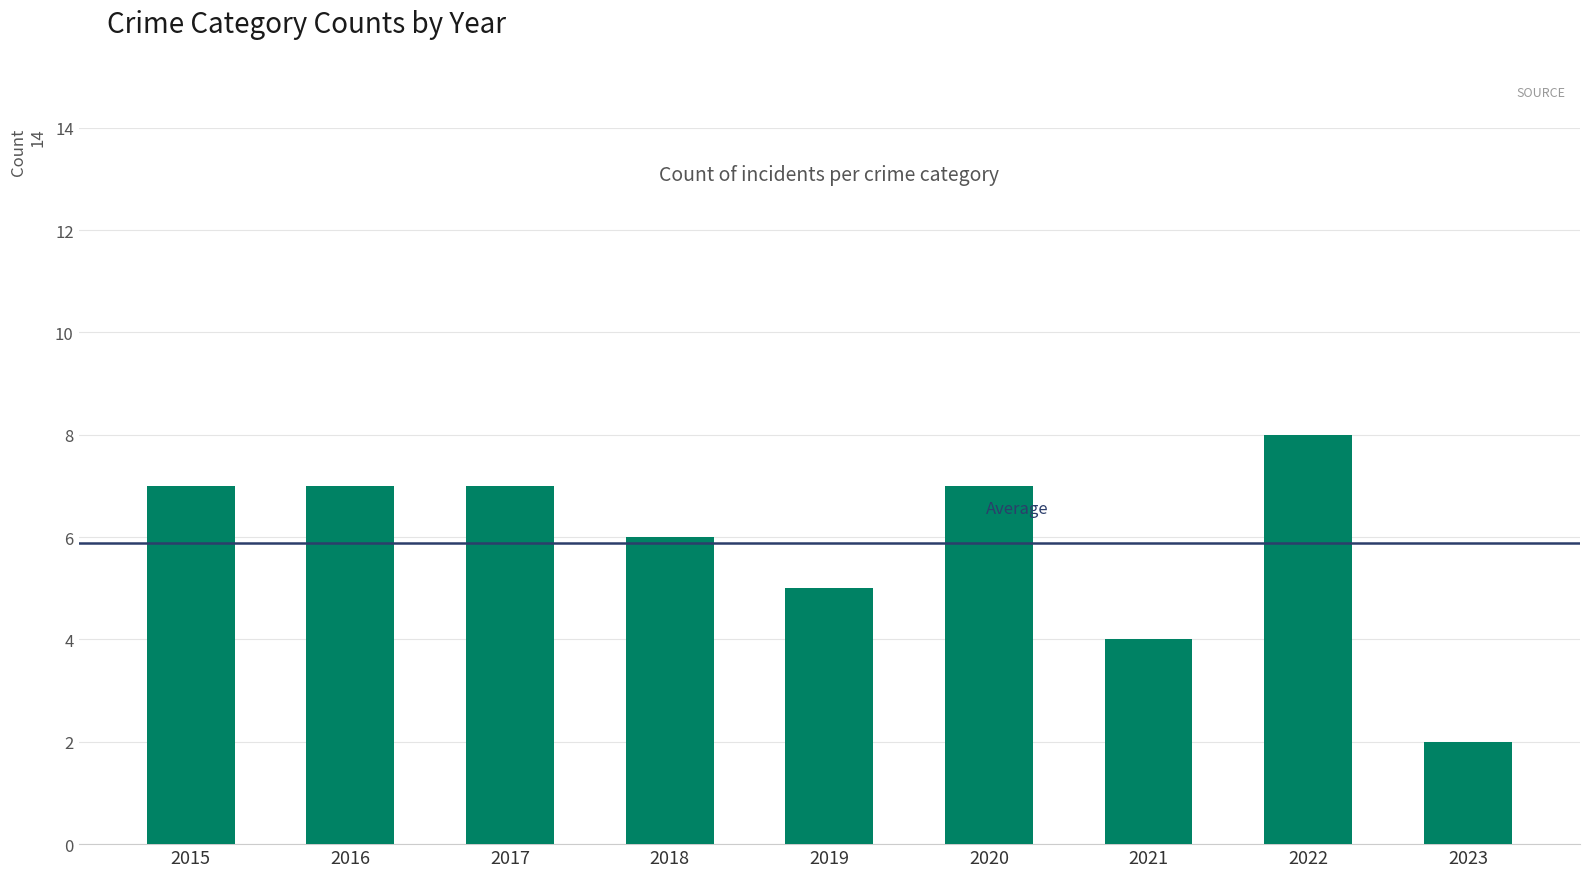

Count the number of categories in the chart.

9